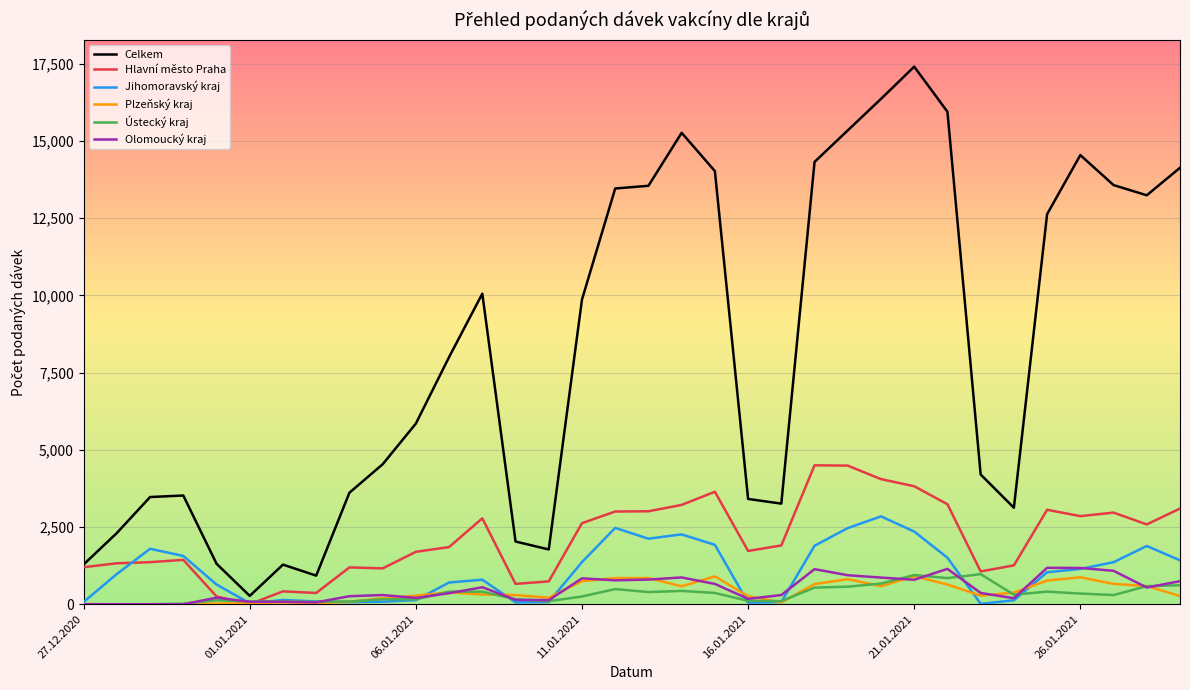

What is the highest value of the Olomoucký kraj series?

1178